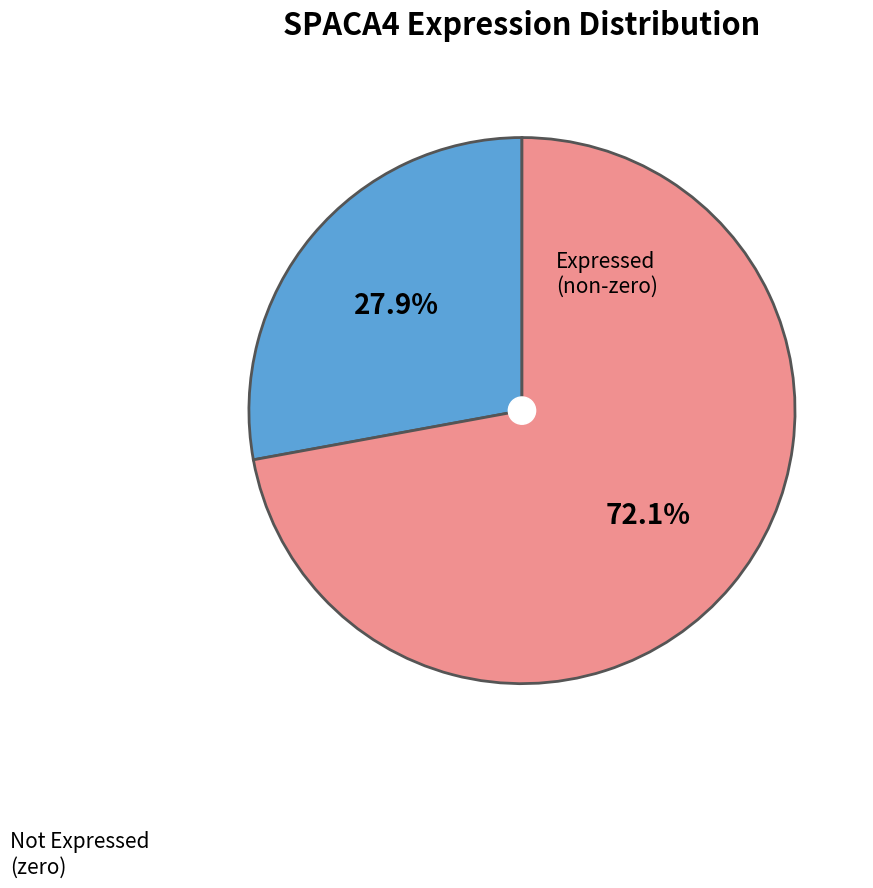

Is it true that 100232 is 34% of the pie?

True